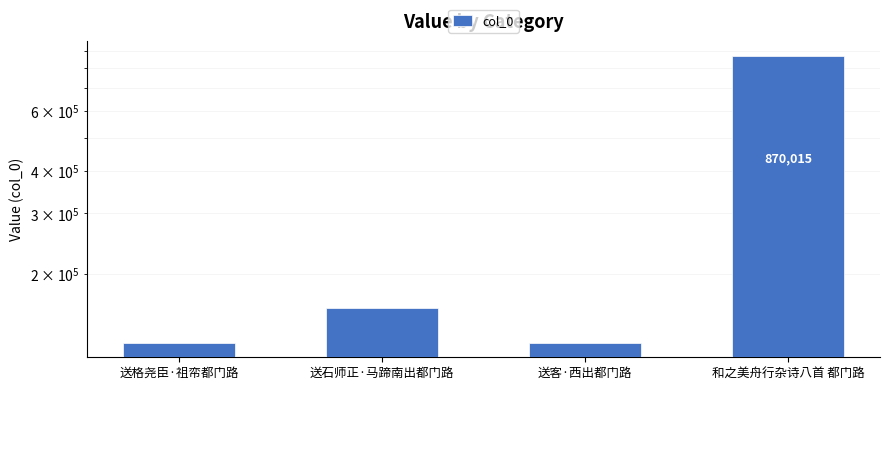

What position from the right is 送石师正·马蹄南出都门路?

3